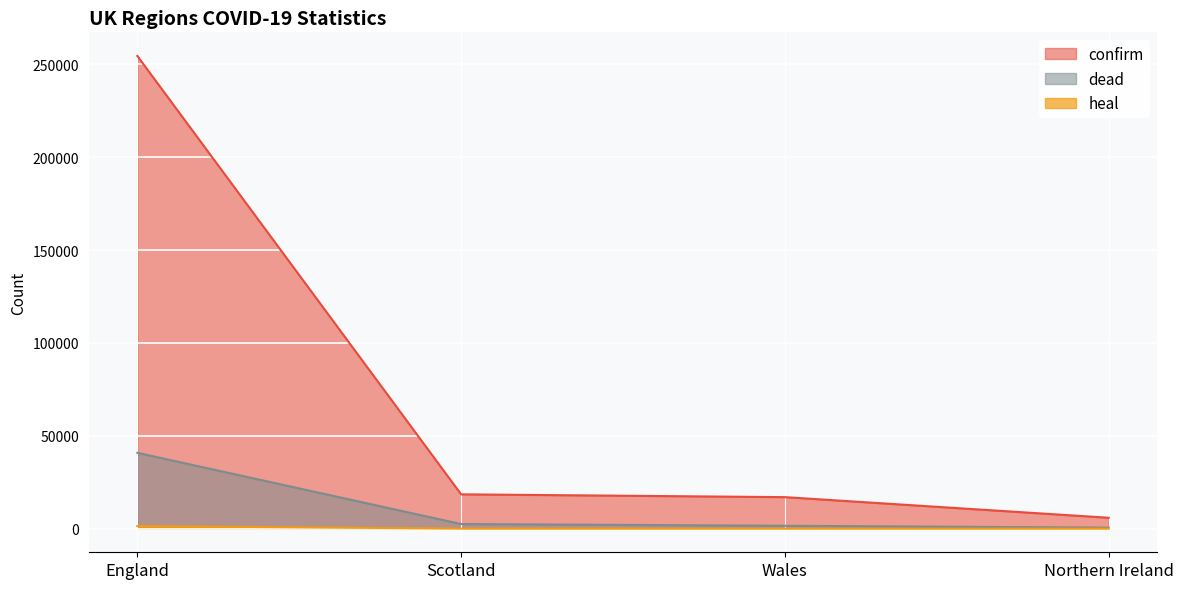

What position from the left is Wales?

3